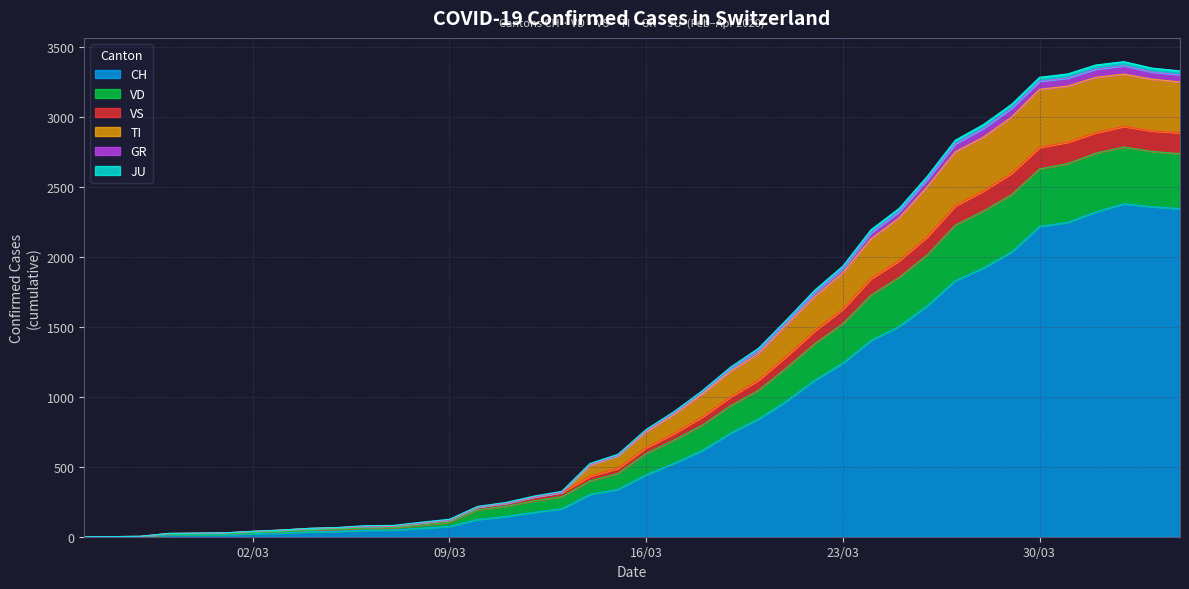

What is the maximum value for CH?

2381